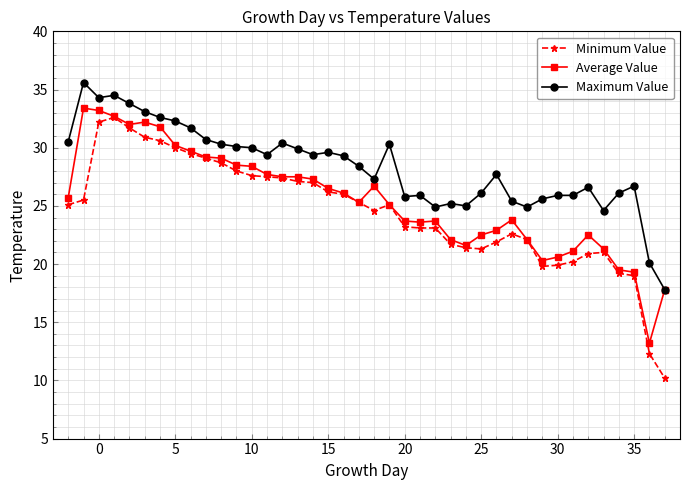

What is the sum of all Average Value values?

1017.4